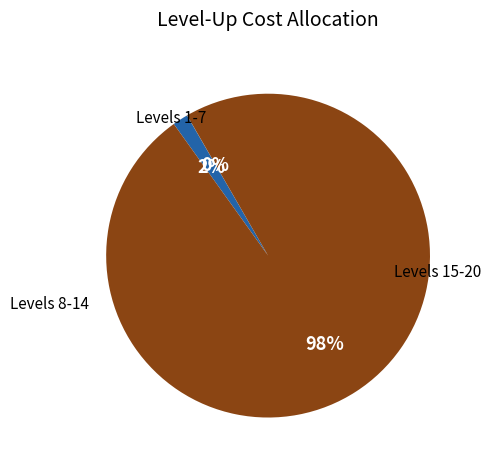

To the nearest percent, what is the difference between the largest and smallest slice percentages?

98%